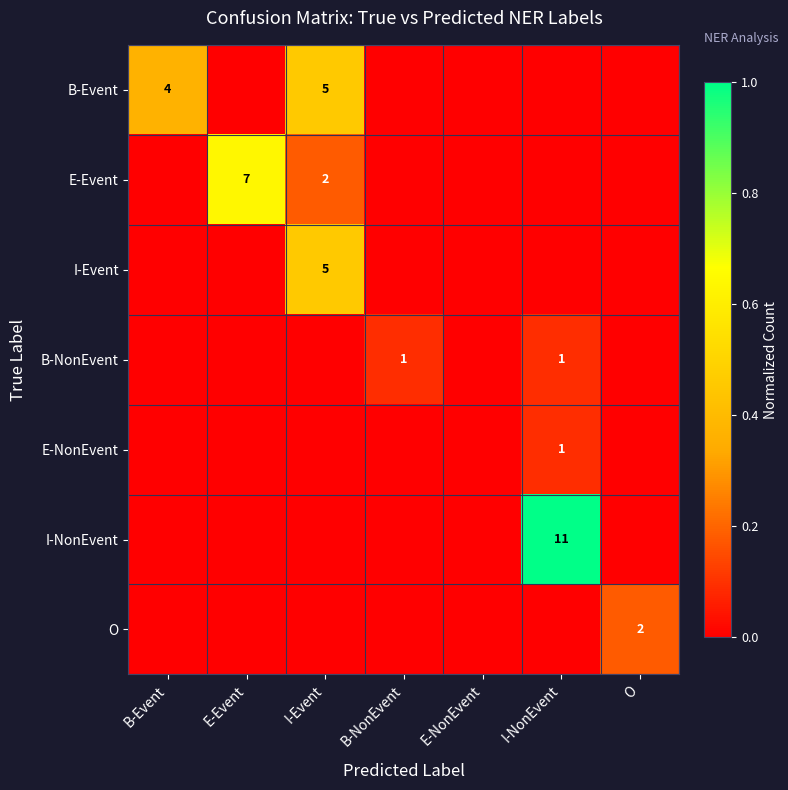

The value of I-Event at I-Event is 3. True or false?

False